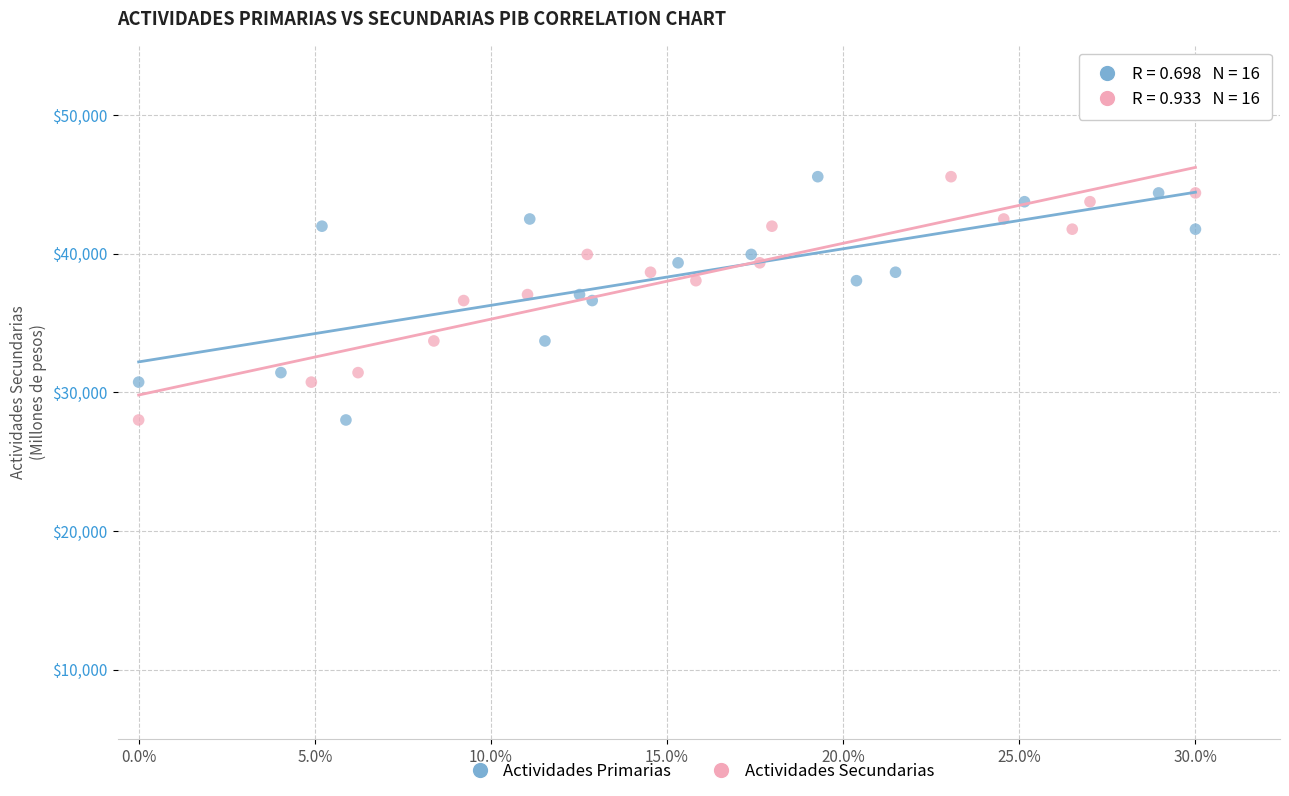

What are all the series names shown in the legend?

Actividades Primarias, Actividades Secundarias